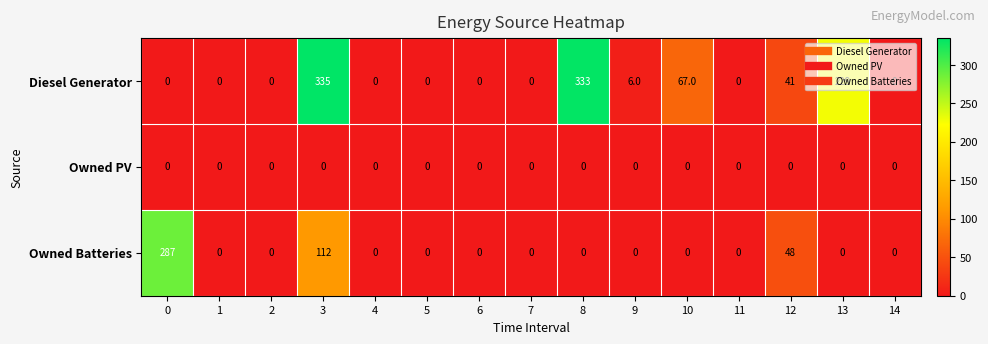

What is the sum of all Diesel Generator values?

1011